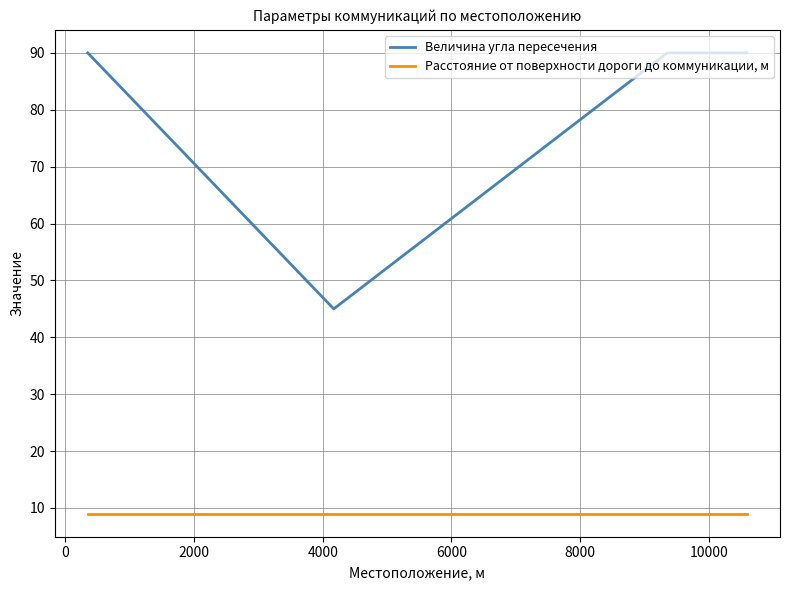

What are all the series names shown in the legend?

Величина угла пересечения, Расстояние от поверхности дороги до коммуникации, м